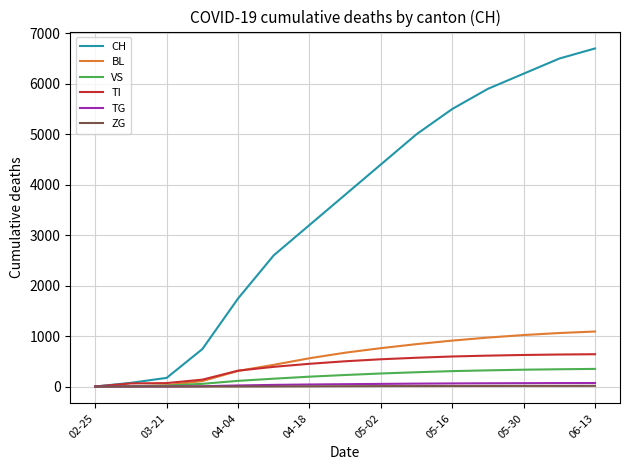

Which series has the largest total across all categories?

CH